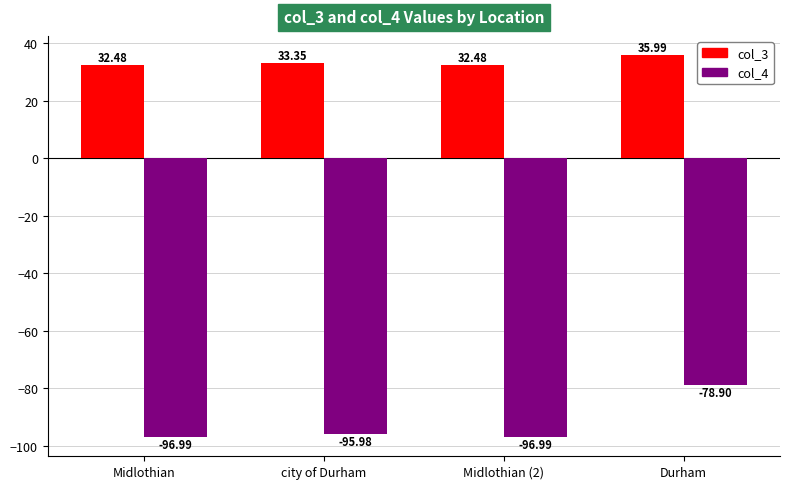

True or false: col_3 has a value of 33.4 at city of Durham.

True